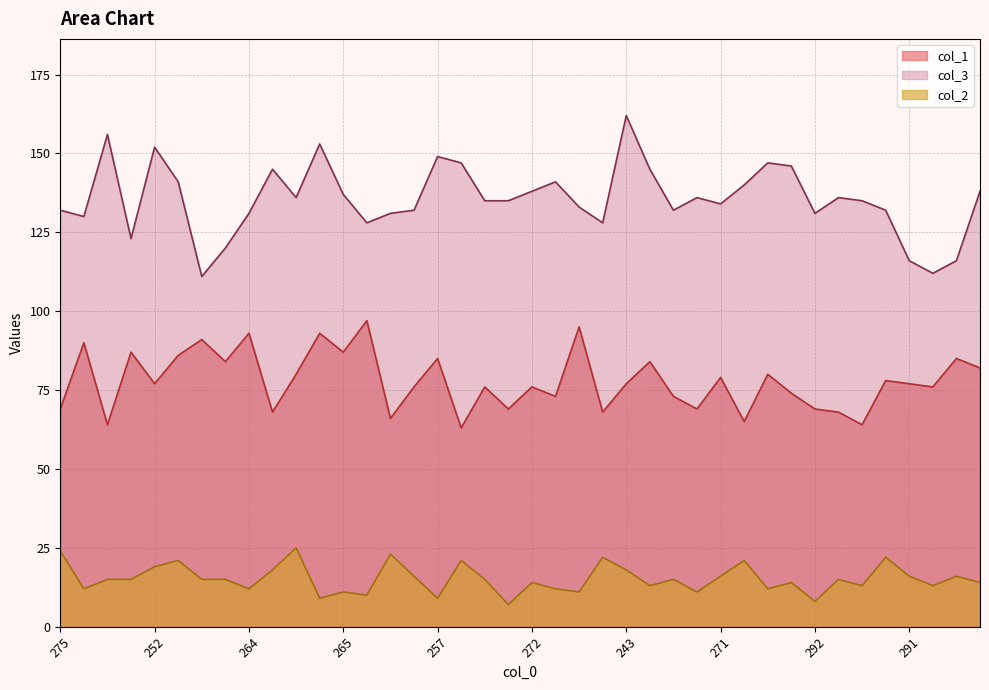

At 272, list the series in order from largest to smallest.

col_3, col_1, col_2